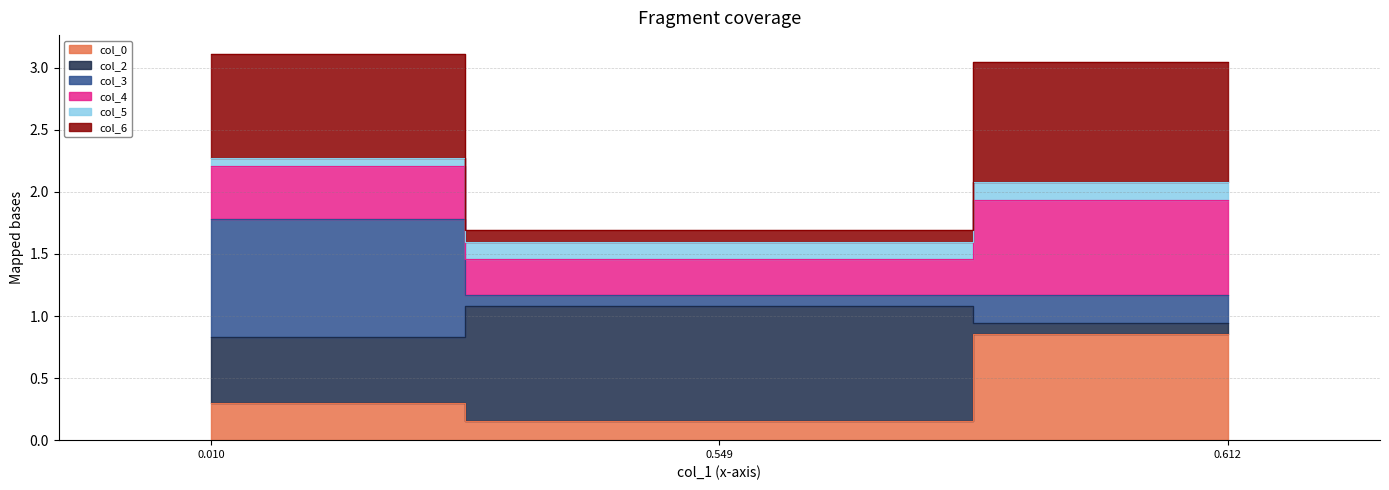

At how many categories does at least one series exceed 2?

2